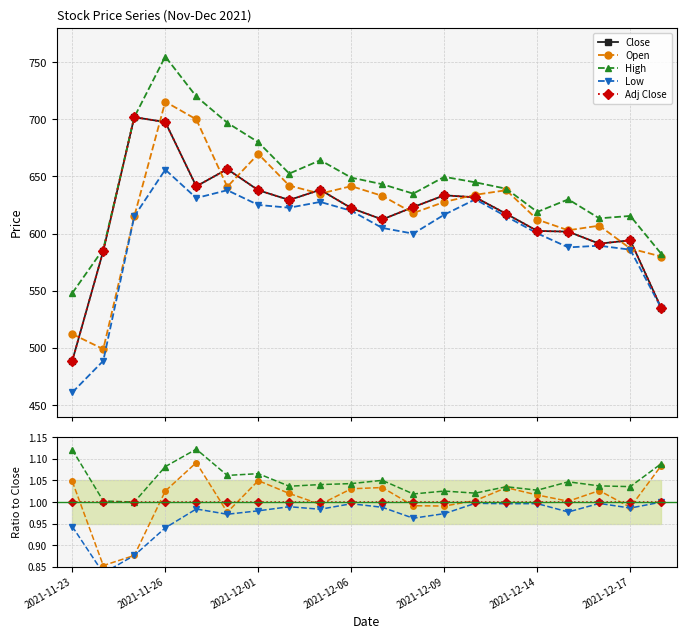

The Low series shows 0.3 at 2021-12-01. True or false?

False